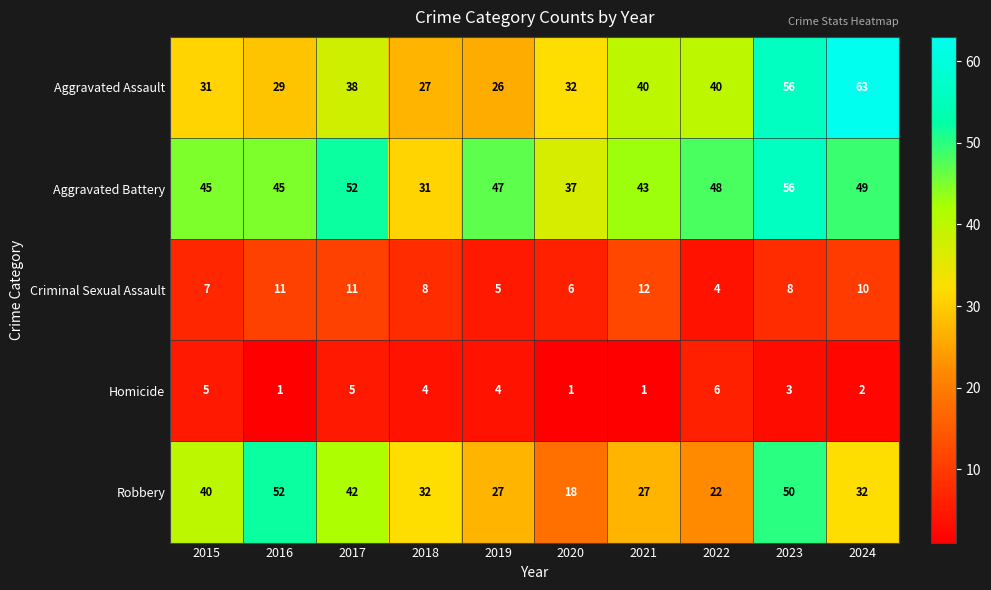

True or false: Aggravated Battery has a value of 49 at 2024.

True